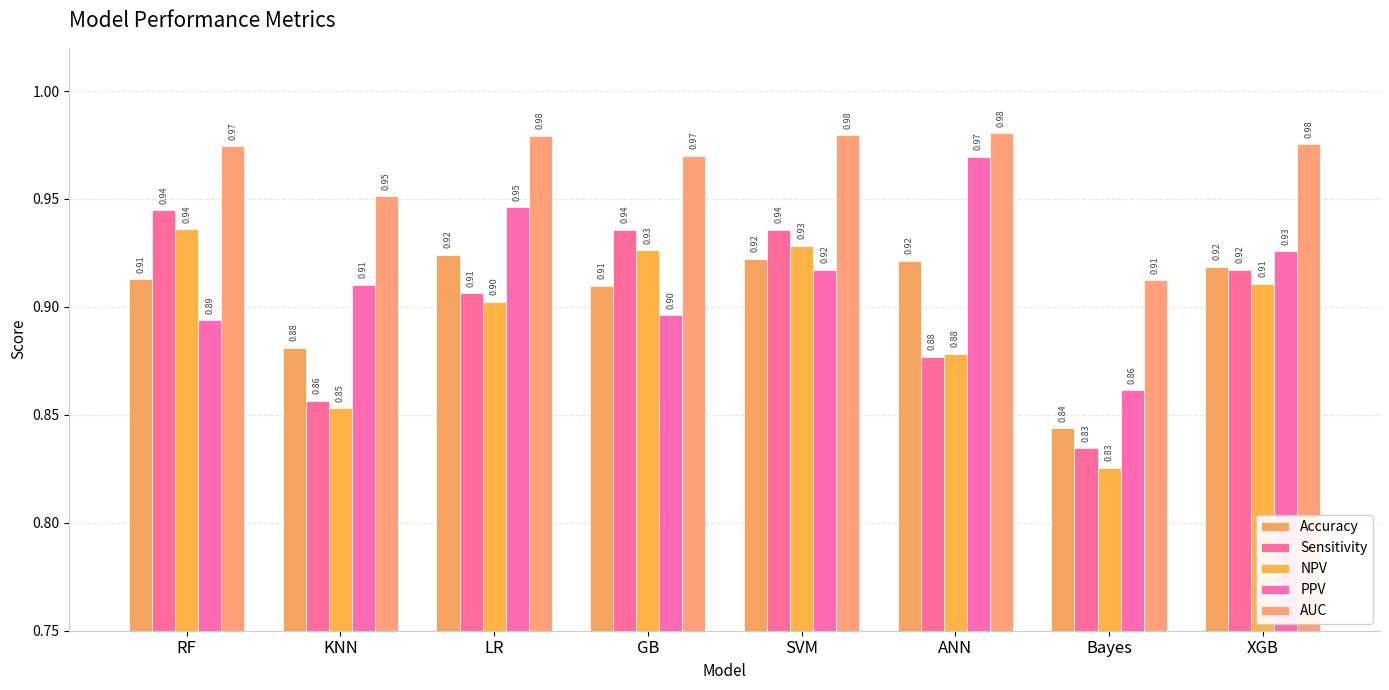

What is the sum of the NPV values at SVM and GB?

1.9